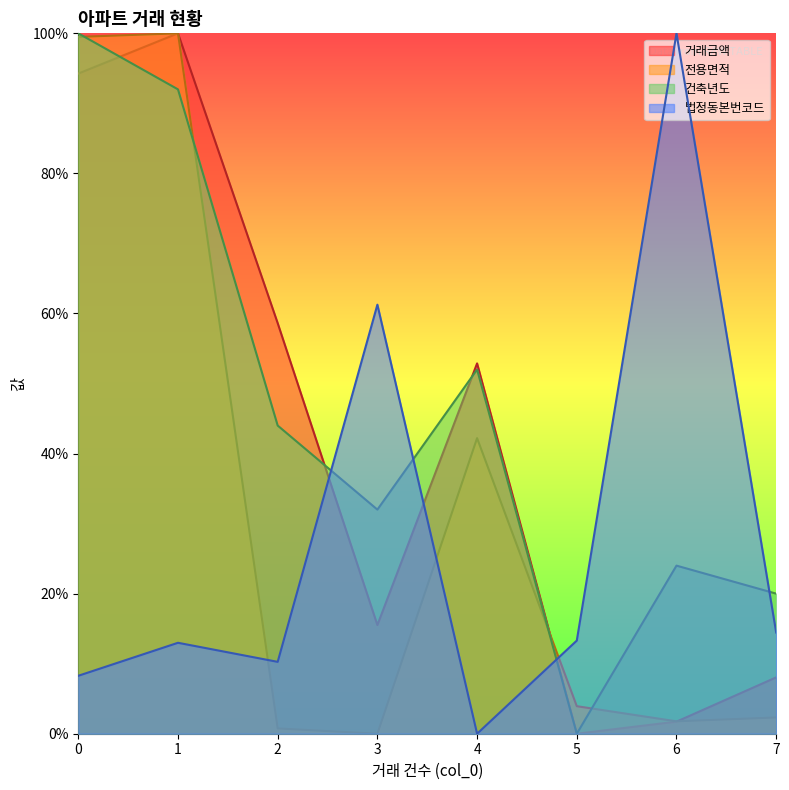

Which series changed the most between 2 and 6?

법정동본번코드